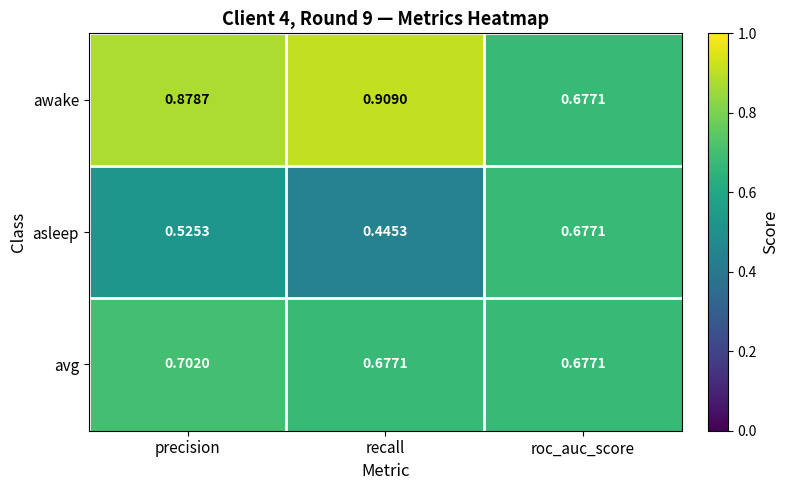

Which series has the largest total across all categories?

awake